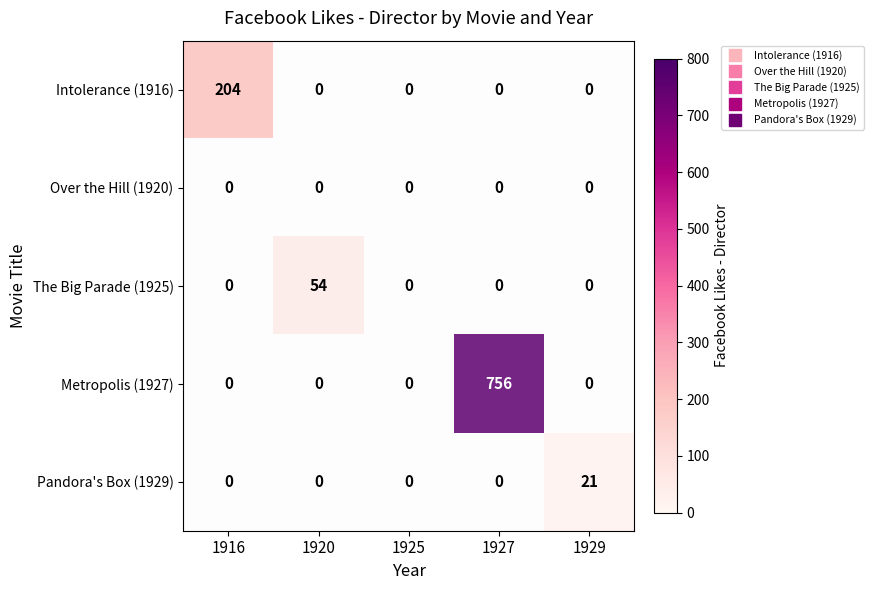

The value of Over the Hill (1920) at 1929 is 2. True or false?

False